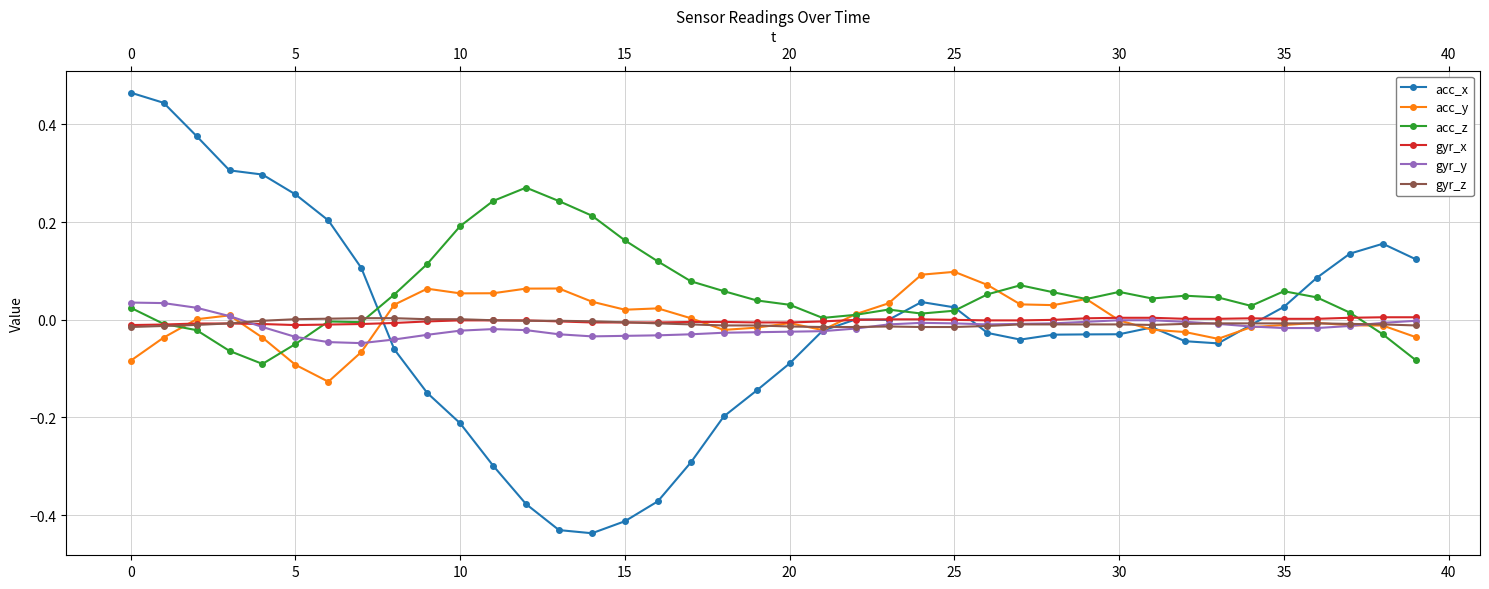

True or false: gyr_x has more than 0 interior local peaks.

True